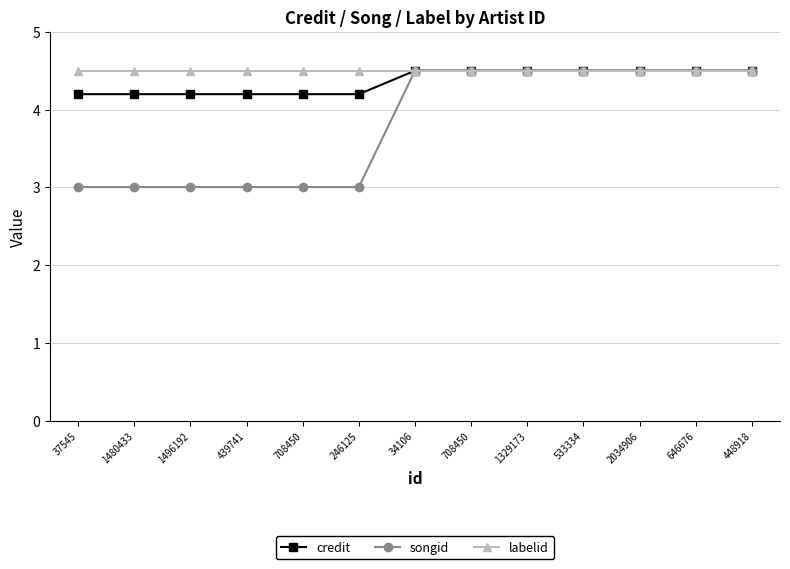

At which label does credit reach its peak?

34106